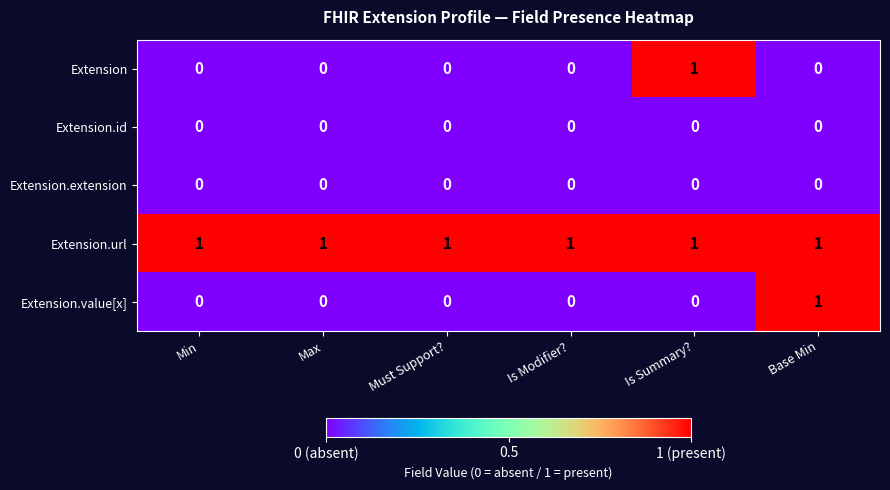

The Extension.url series shows 2 at Max. True or false?

False